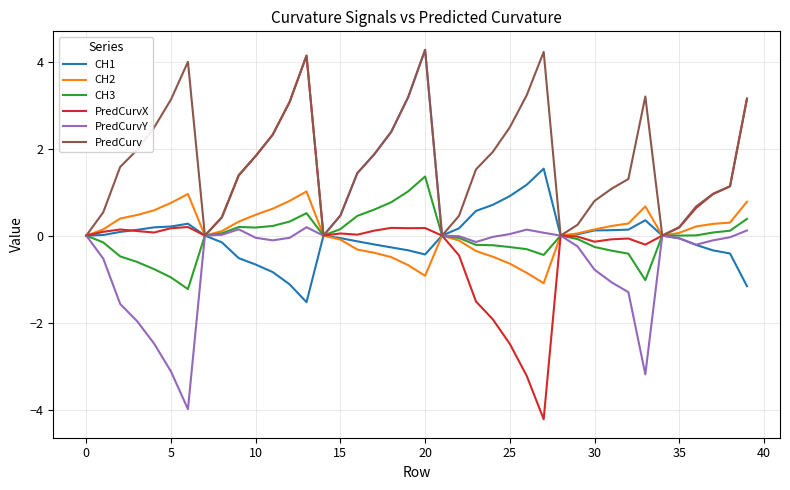

What is the highest value of the PredCurvX series?

4.1